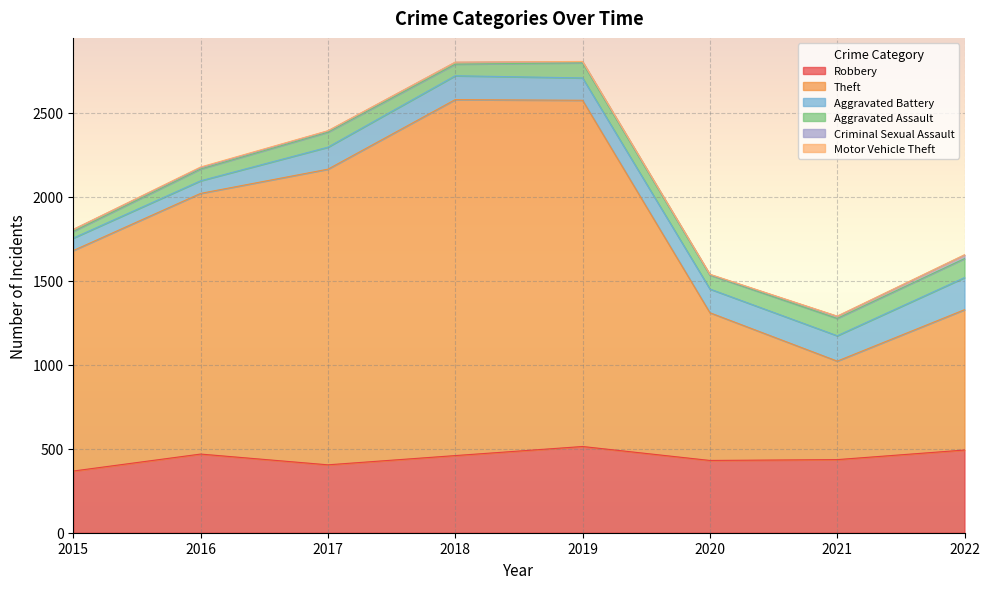

What is the difference between the highest and lowest values at 2016?

1547